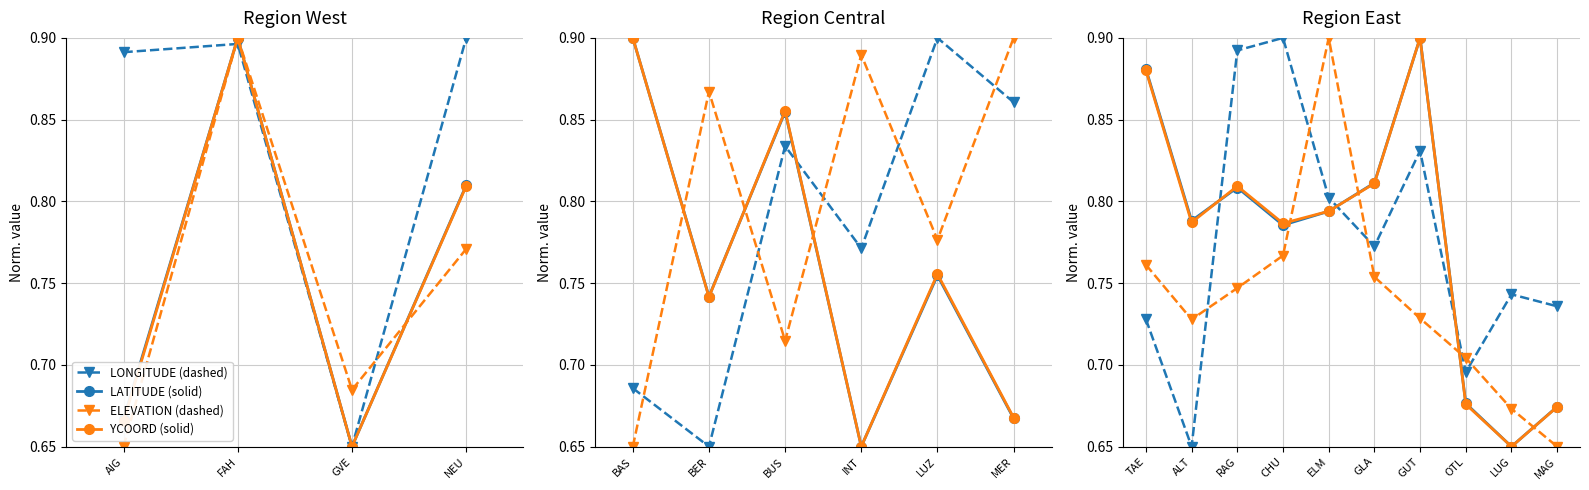

At CHU, list the series in order from smallest to largest.

ELEVATION (dashed), LATITUDE (solid), YCOORD (solid), LONGITUDE (dashed)